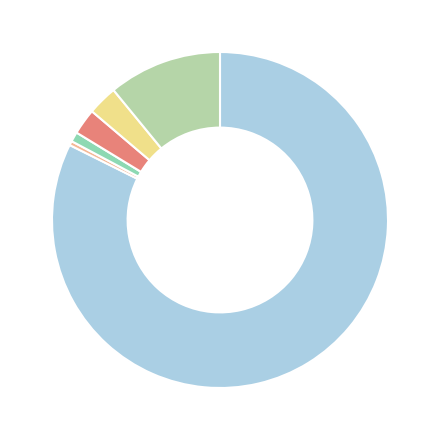

Is there a majority slice in this chart?

Yes